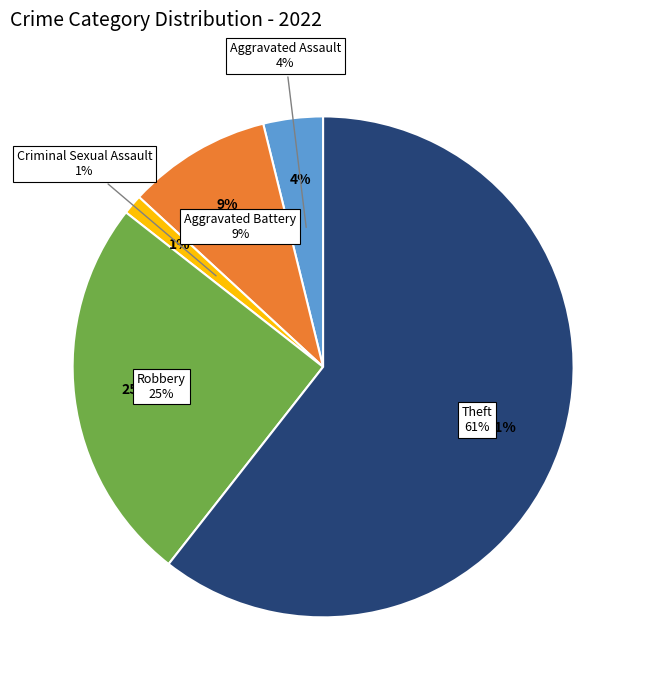

To the nearest percent, what portion does Robbery represent?

25%